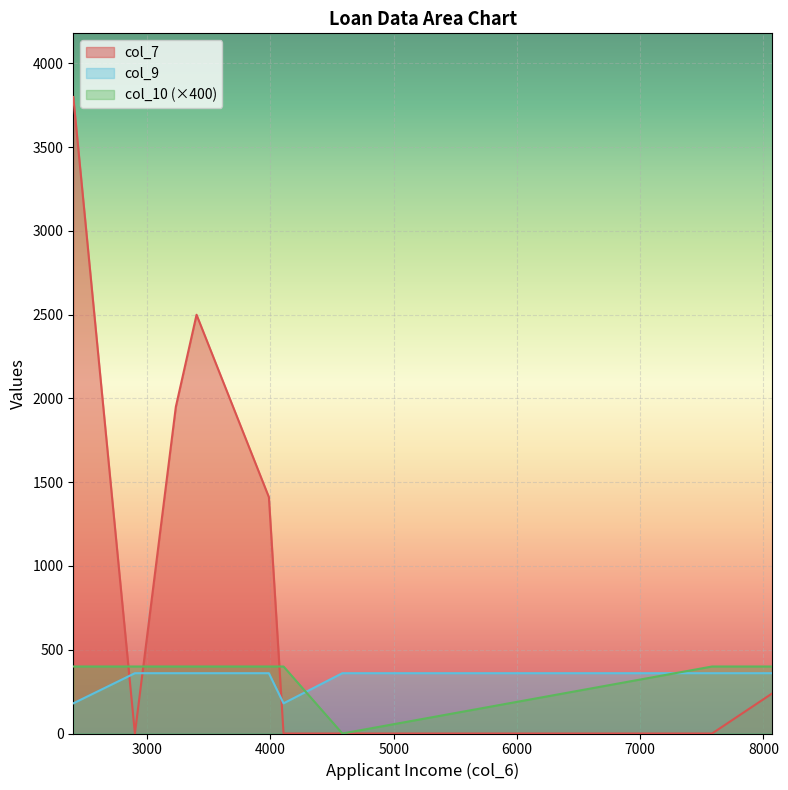

What is the sum of the col_10 values at 4583 and 4106?

1